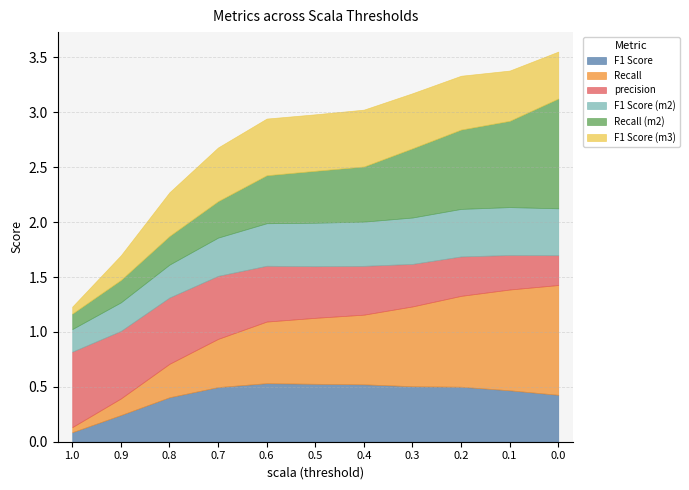

The value of Recall (m2) at 0.7 is 0.3. True or false?

True